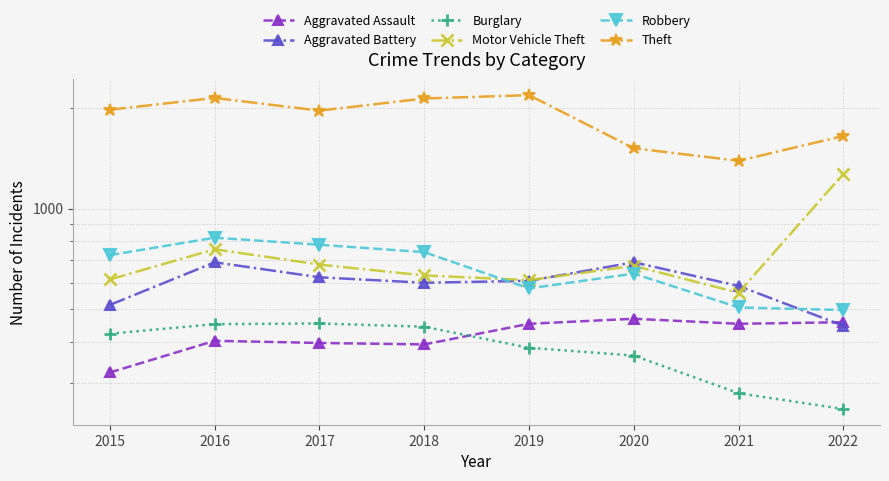

Count the number of categories in the chart.

8